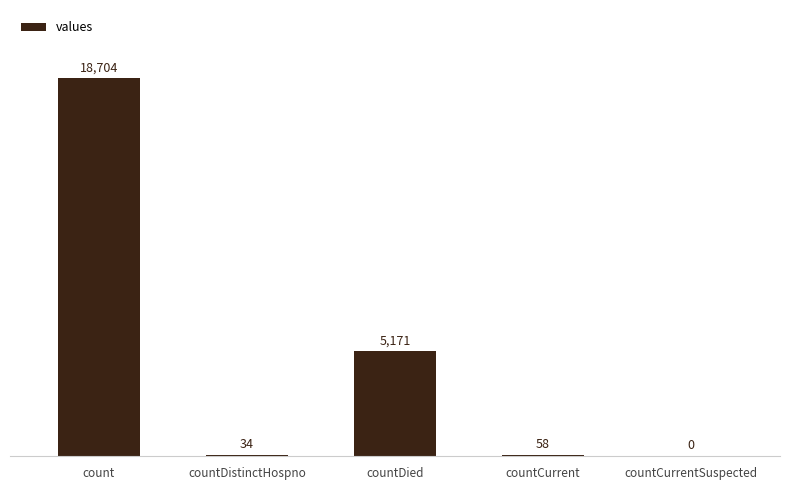

At which label is the value closest to 9352?

countDied